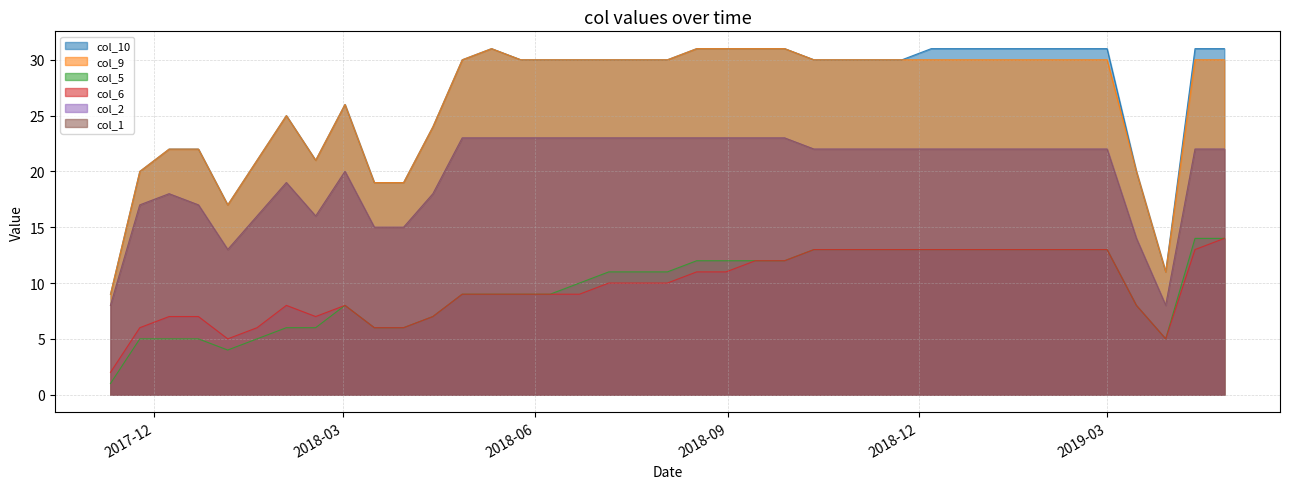

Which series has the largest range (max minus min)?

col_10